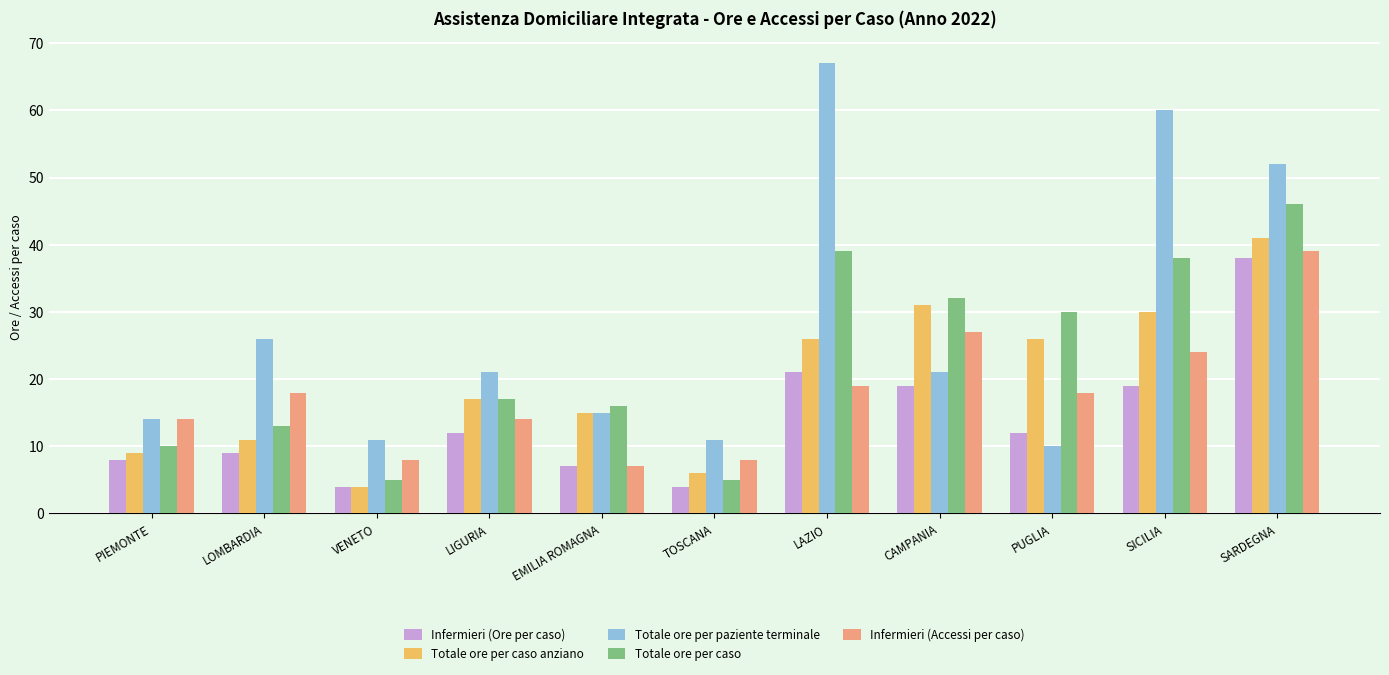

How many categories are shown in the chart?

11